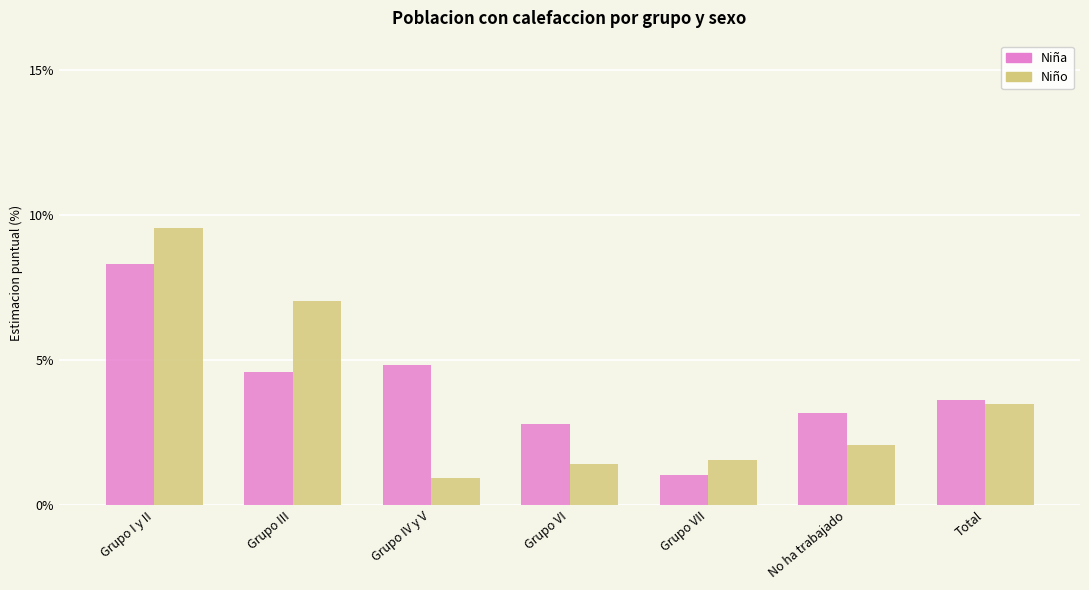

What is the total value across all series at Grupo VI?

4.2